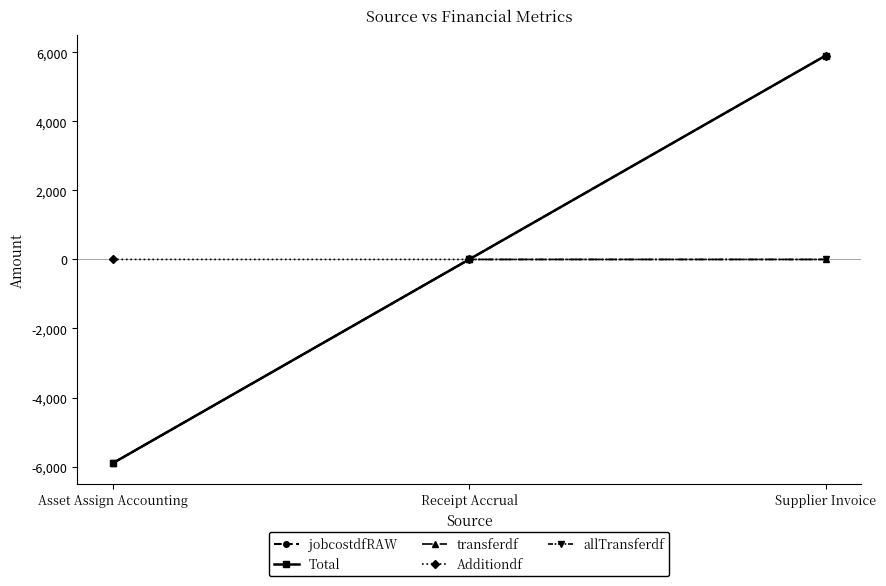

At Supplier Invoice, list the series in order from smallest to largest.

transferdf, allTransferdf, jobcostdfRAW, Total, Additiondf